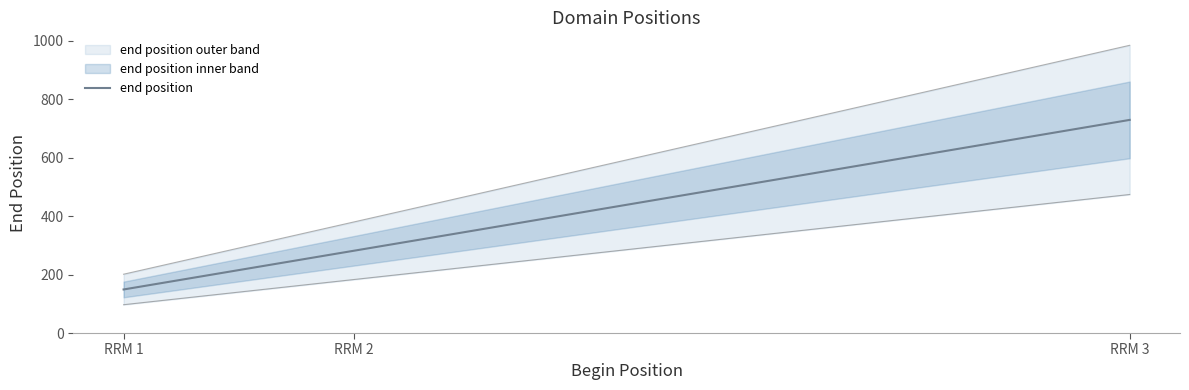

Which has a higher value, RRM 3 or RRM 1?

RRM 3